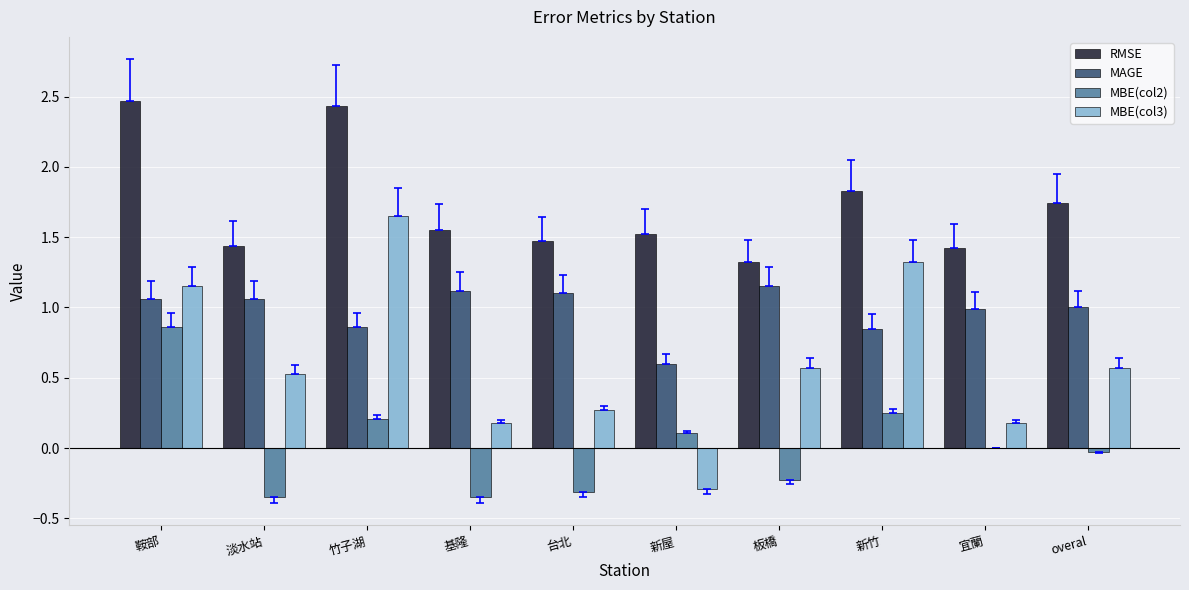

Which series has the largest total across all categories?

RMSE